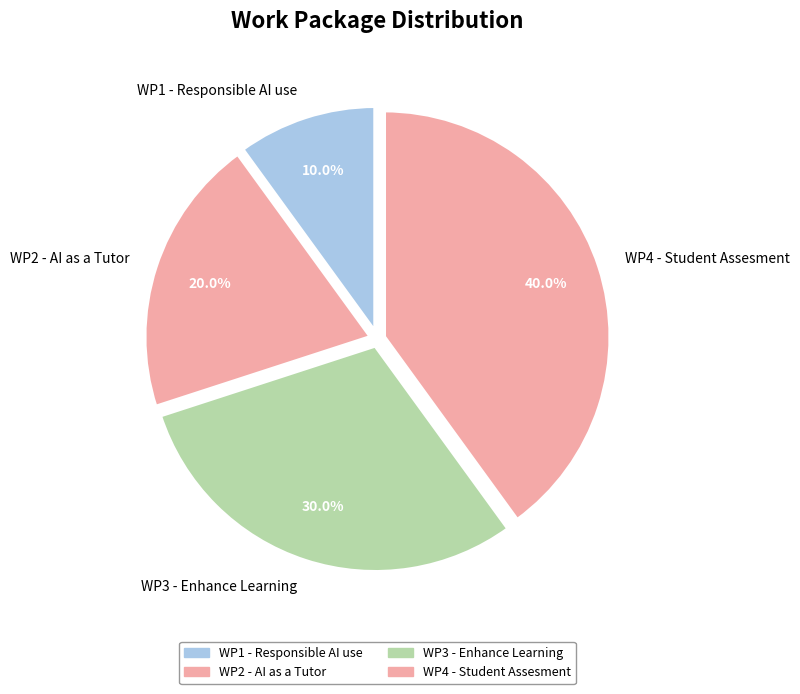

What percentage is the WP3 - Enhance Learning slice, to the nearest percent?

30%